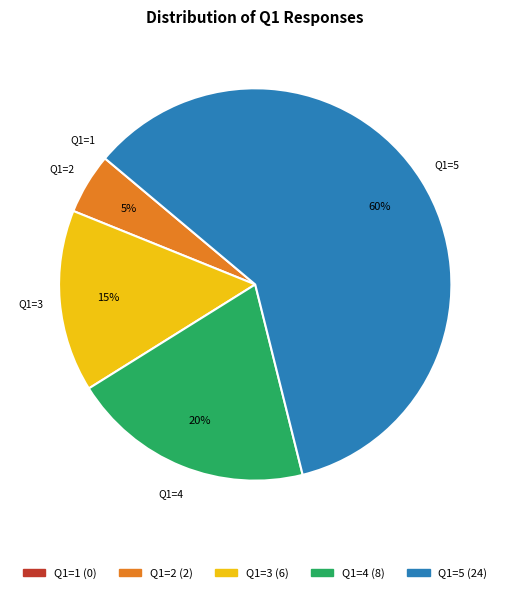

Does any single category account for the majority?

Yes